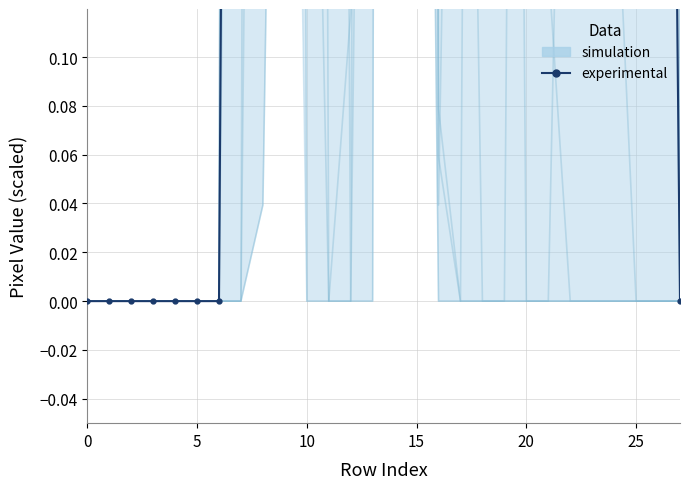

Which has a higher value, 17 or 10?

17